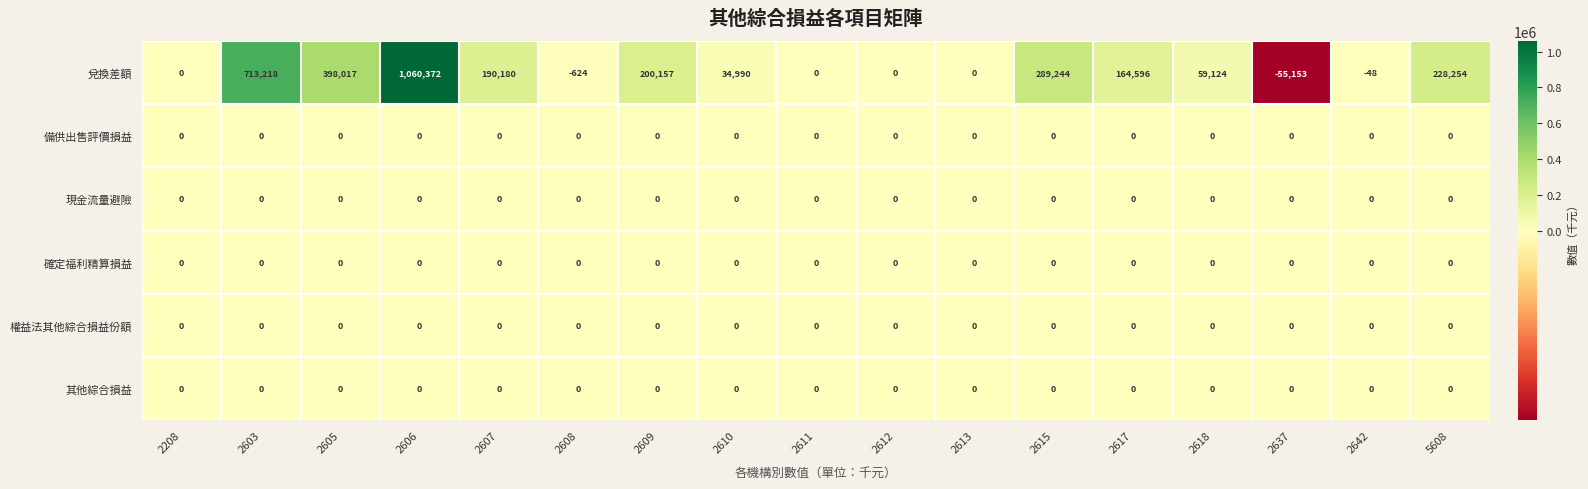

Which series has the widest spread of values?

兌換差額